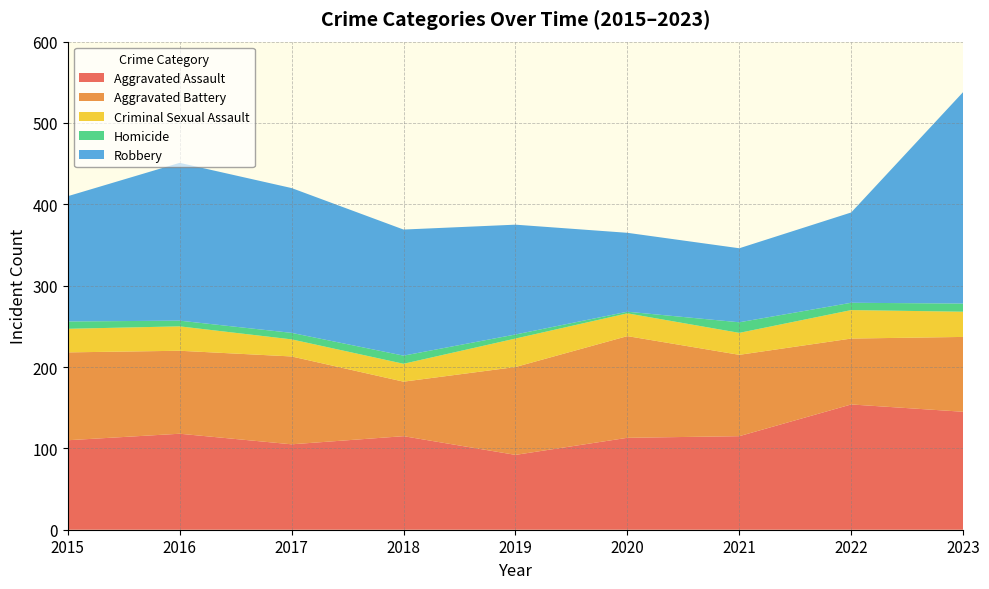

Reading right to left, transcribe all the data shown in this chart.

Aggravated Assault: 145	154	115	113	92	115	105	118	110
Aggravated Battery: 92	81	100	125	108	67	108	102	108
Criminal Sexual Assault: 31	35	27	28	35	22	21	30	29
Homicide: 10	9	13	2	5	10	8	7	9
Robbery: 260	111	91	97	135	155	178	194	154